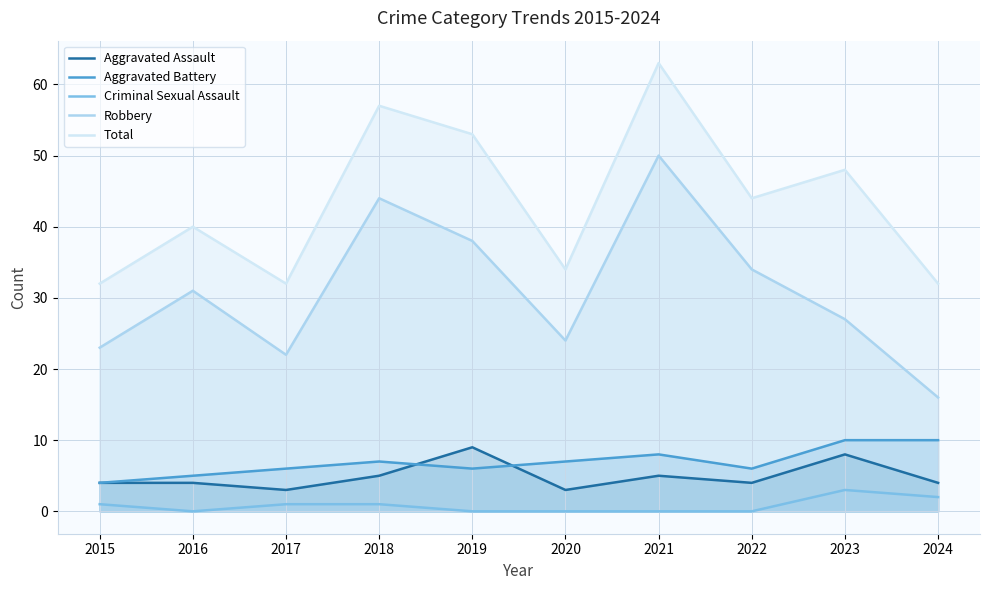

At which category does the chart reach its minimum across all series?

2016